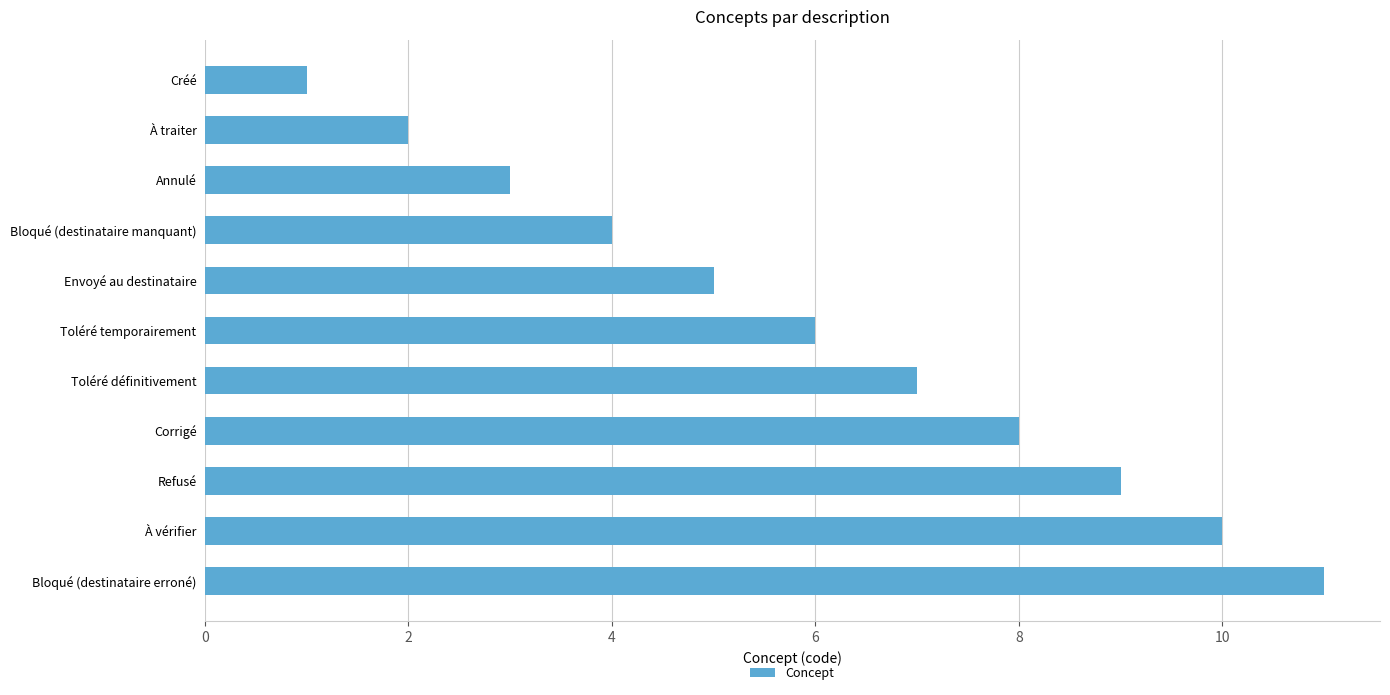

What is the label of the 8th bar from the bottom?

Bloqué (destinataire manquant)